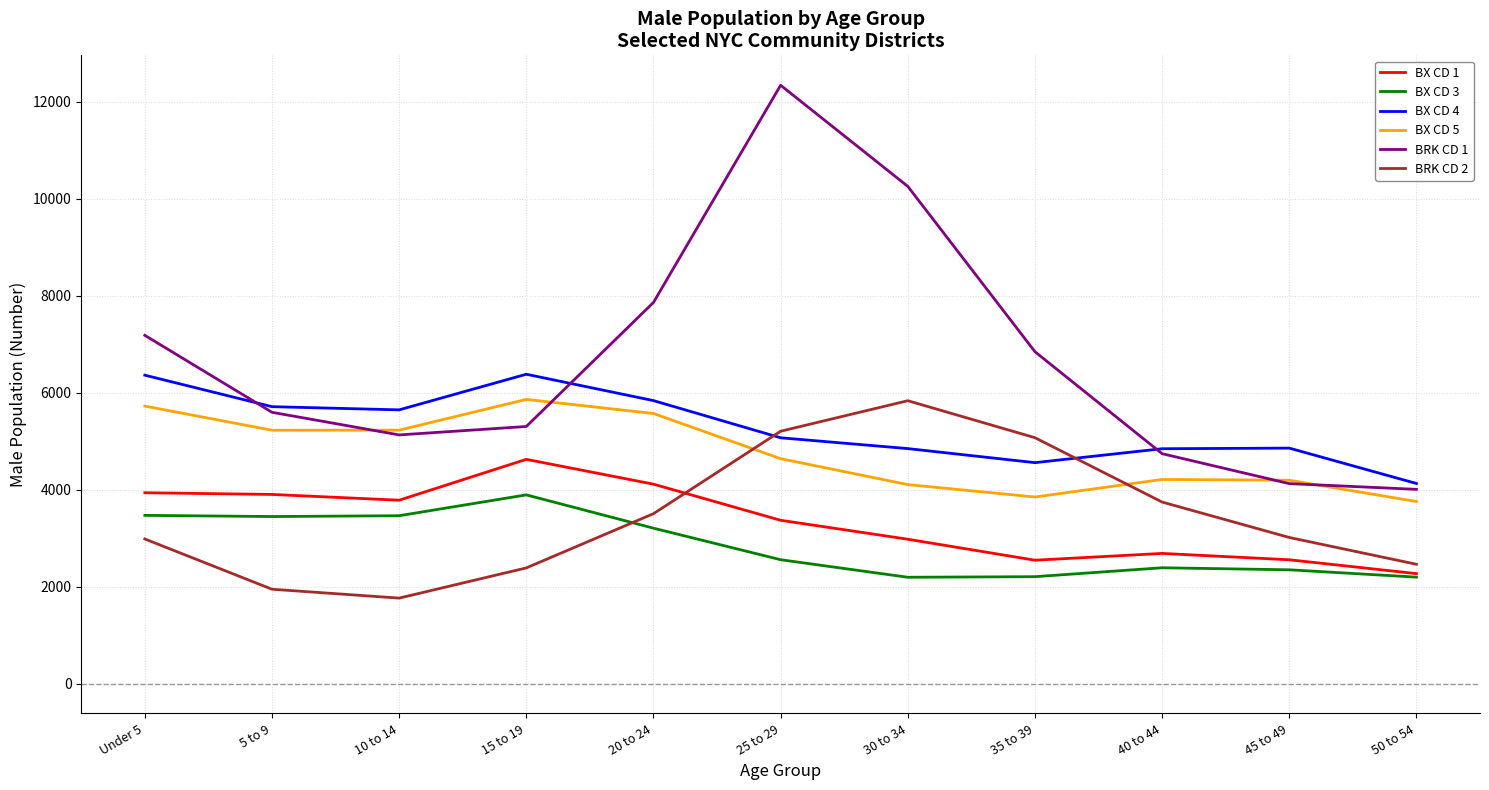

What is the total value across all series at 50 to 54?

18816